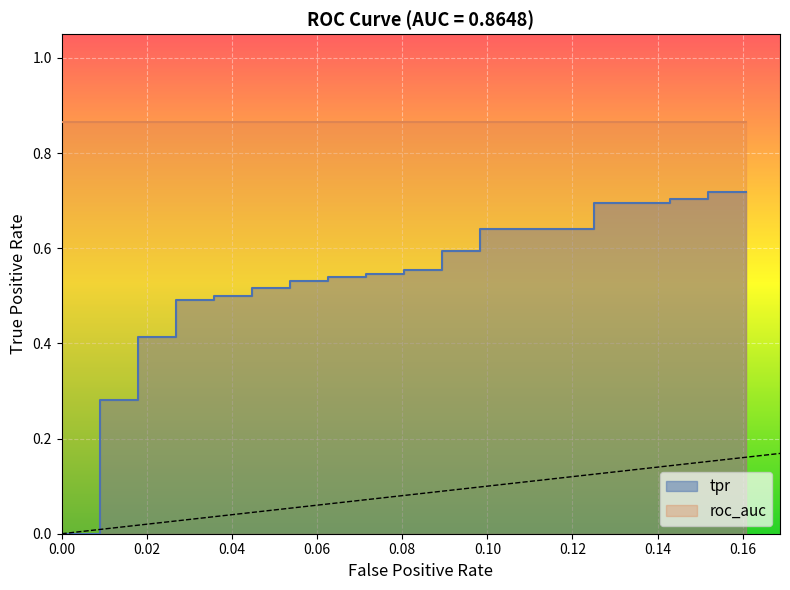

How many values are between 0 and 1?

40